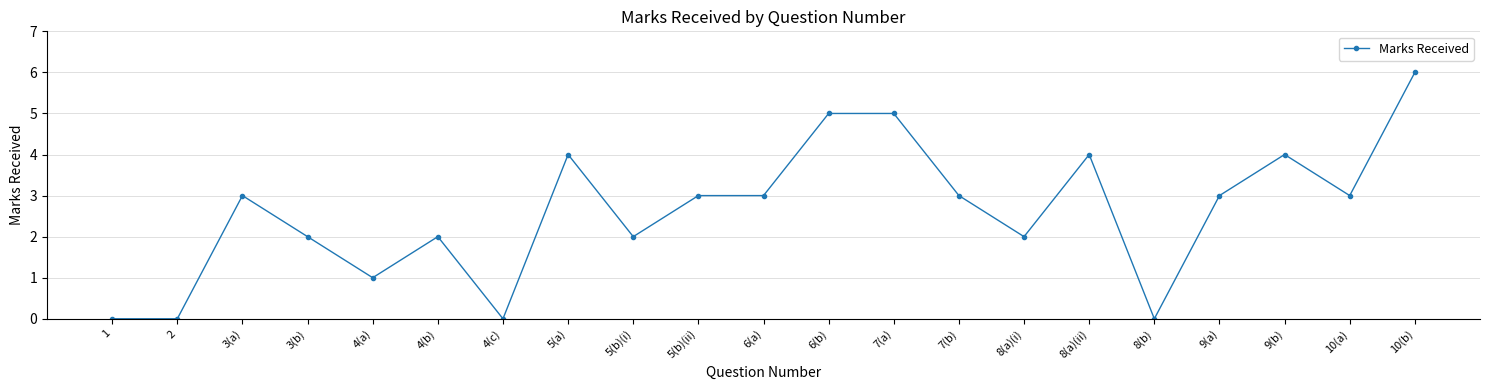

What is the average value?

3